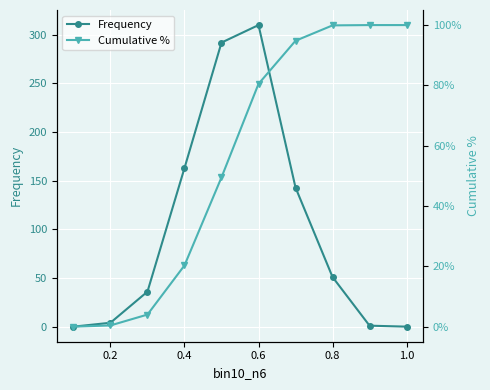

Where is the first local maximum for Frequency?

0.6